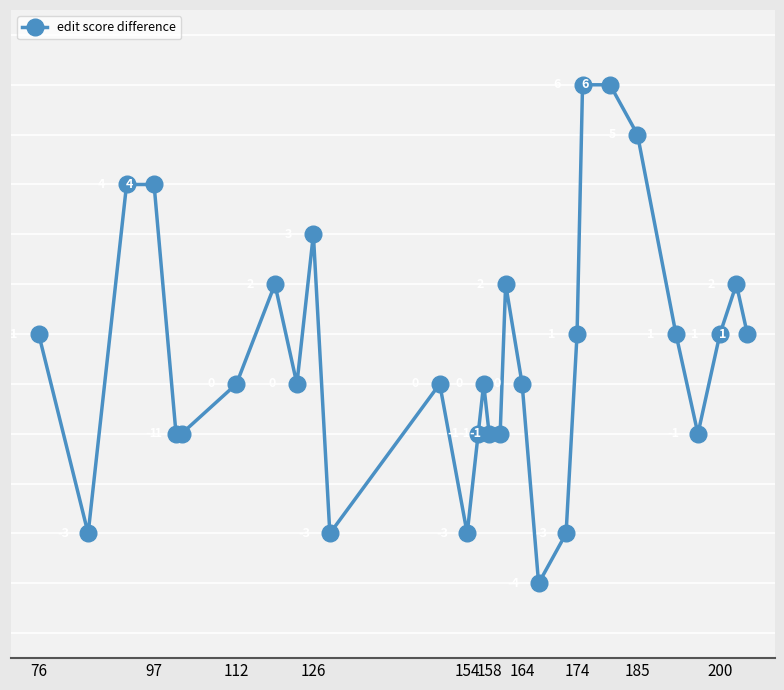

How many lines are shown in the chart?

1